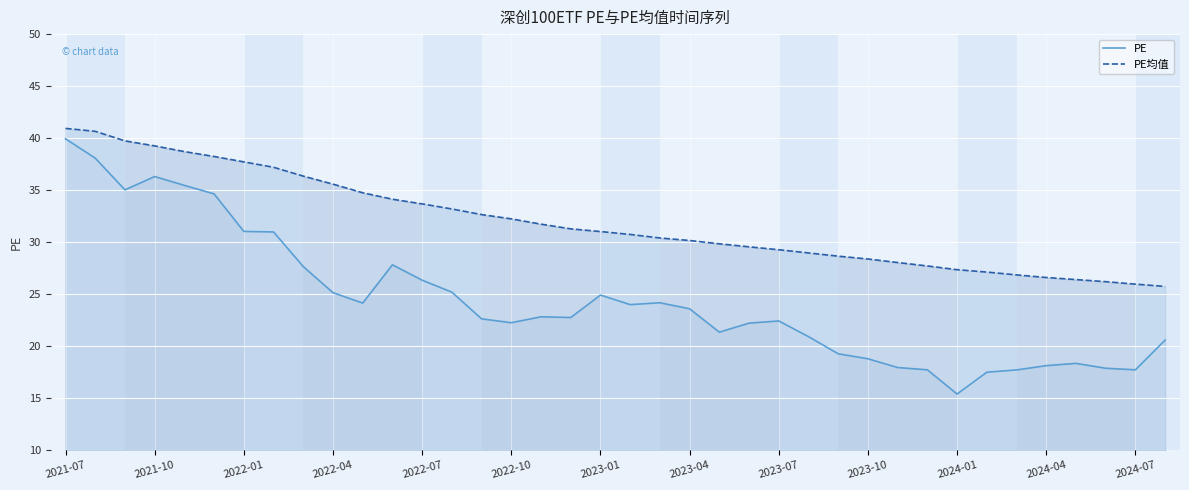

Where does the PE series first go above 22?

2021-07